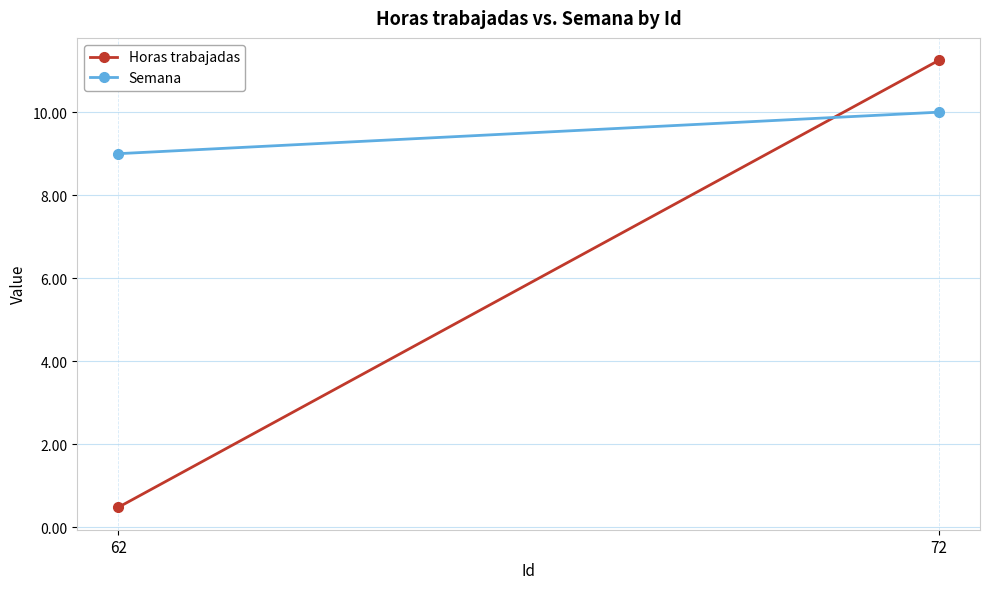

Is it true that Semana equals 7.0 at 72?

False